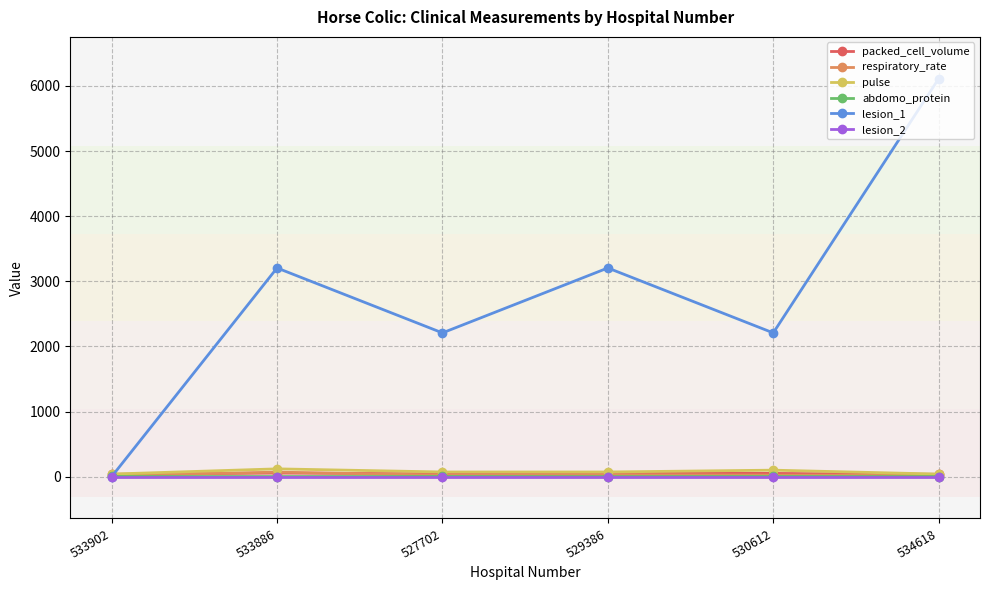

The lesion_1 series shows 1841.3 at 529386. True or false?

False